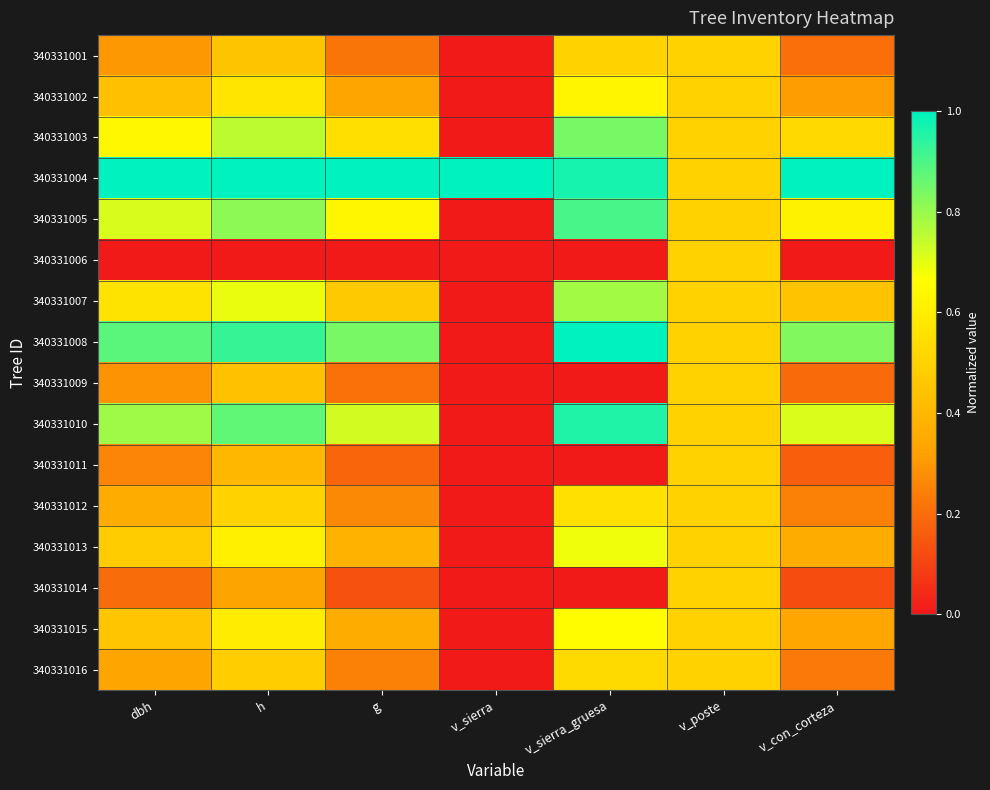

Which label corresponds to the largest value in the chart?

dbh